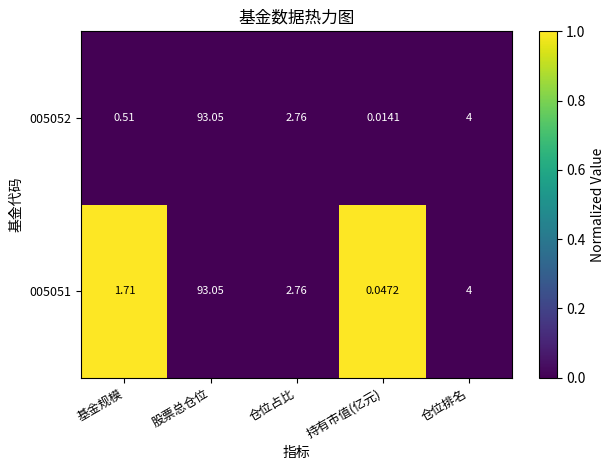

Which series changed the most between 基金规模 and 仓位排名?

005052